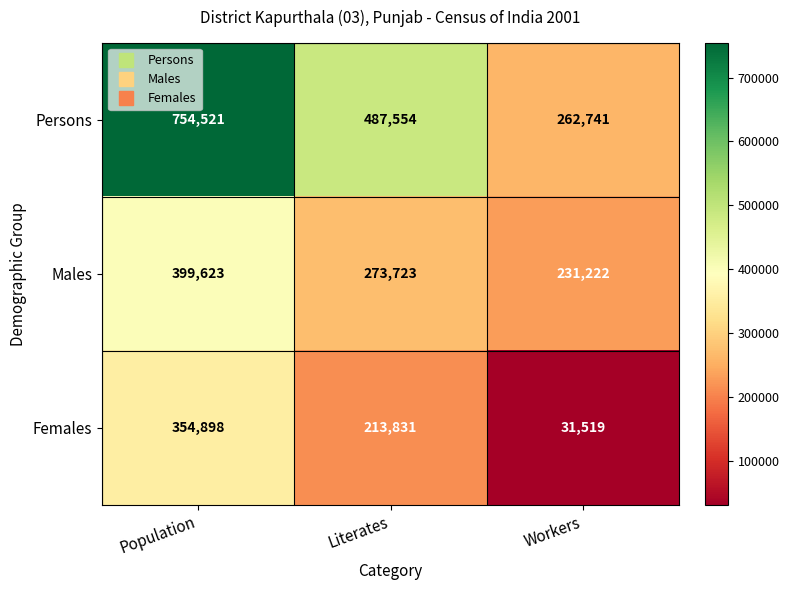

Which category has the highest value in the Persons series?

Population